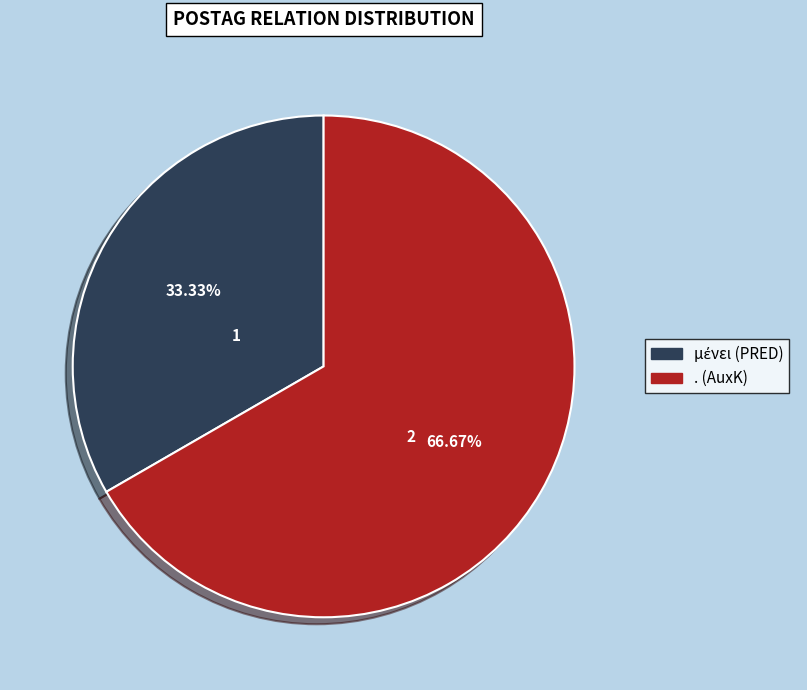

To the nearest percent, what percentage of the pie is . (AuxK)?

67%